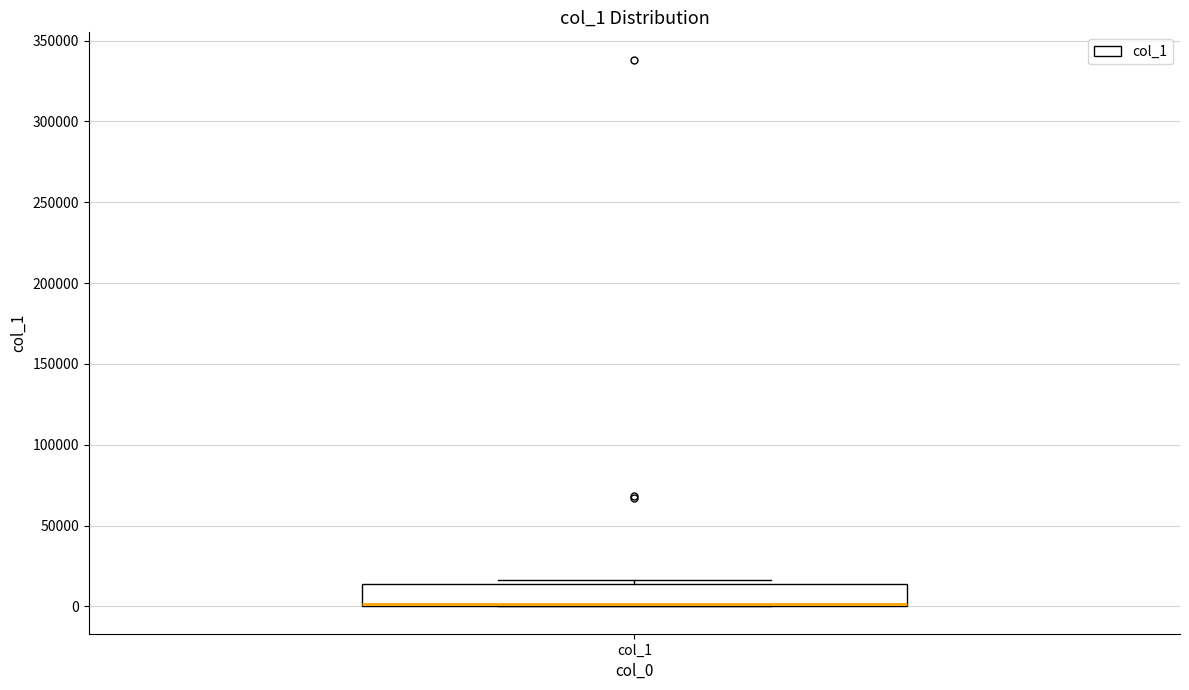

Where is the lower edge of the box for col_1 on the y-axis? The values are not printed on the chart, so give them approximately, as read against the axis.

0